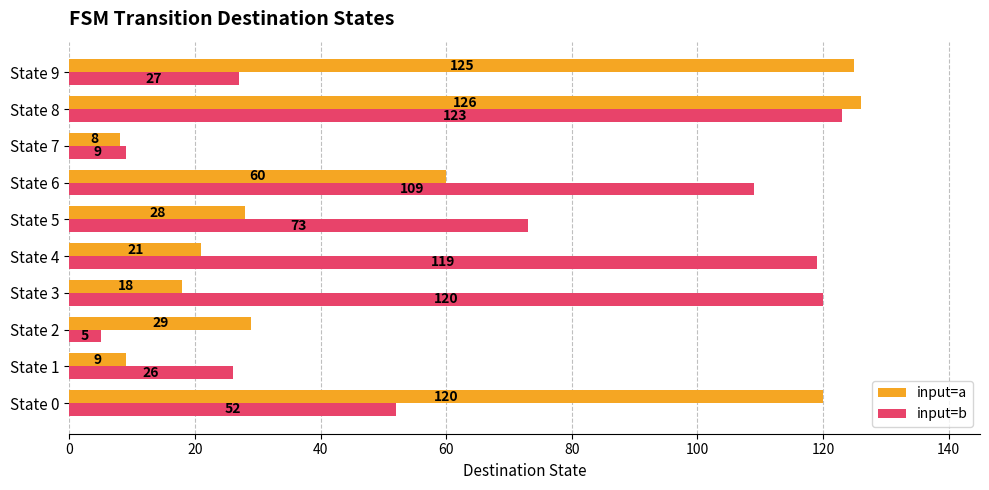

At how many categories does at least one series exceed 114?

5